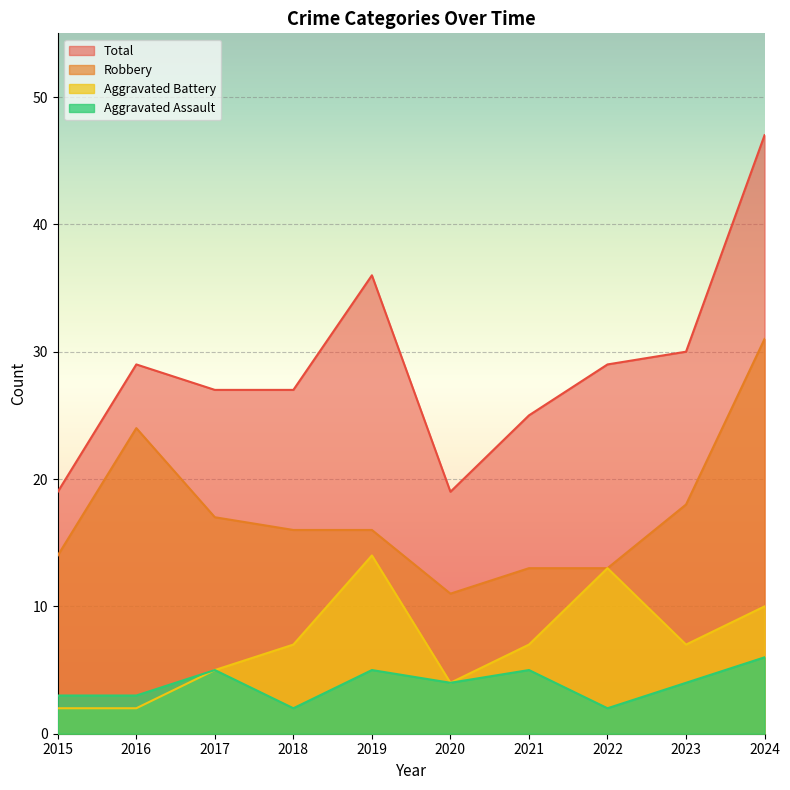

How many lines are shown in the chart?

4